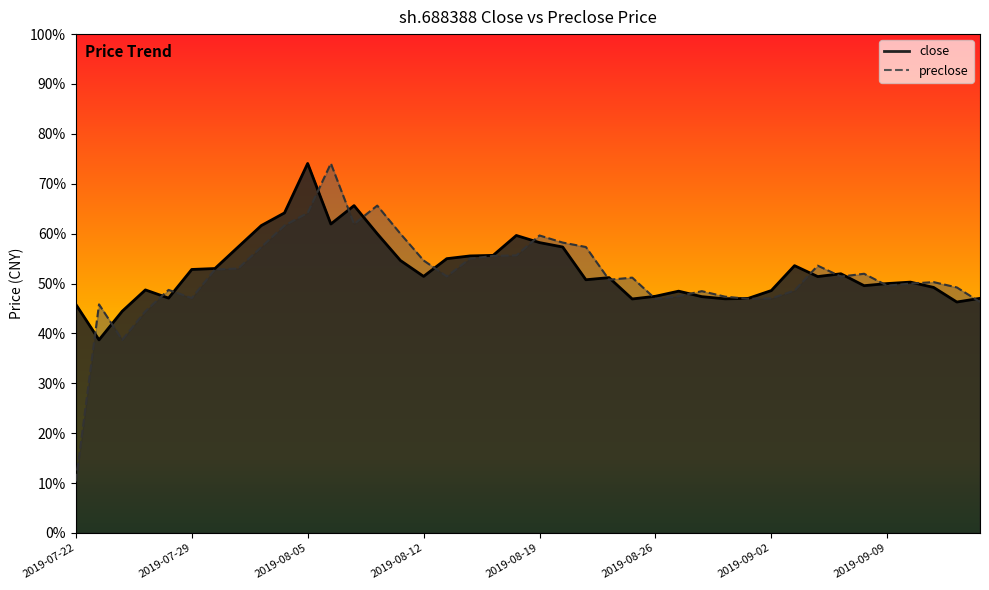

List the labels in order of preclose value, largest first.

2019-08-06, 2019-08-08, 2019-08-05, 2019-08-07, 2019-08-02, 2019-08-09, 2019-08-19, 2019-08-20, 2019-08-01, 2019-08-21, 2019-08-16, 2019-08-15, 2019-08-14, 2019-08-12, 2019-09-04, 2019-07-31, 2019-07-30, 2019-09-06, 2019-08-13, 2019-09-05, 2019-08-23, 2019-08-22, 2019-09-11, 2019-09-10, 2019-09-09, 2019-09-12, 2019-07-26, 2019-09-03, 2019-08-28, 2019-08-27, 2019-08-29, 2019-07-29, 2019-09-02, 2019-08-30, 2019-08-26, 2019-09-16, 2019-07-23, 2019-07-25, 2019-07-24, 2019-07-22